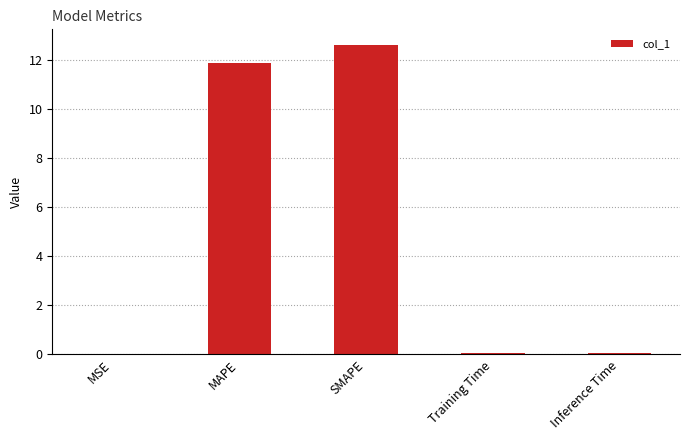

What is the average value?

4.9